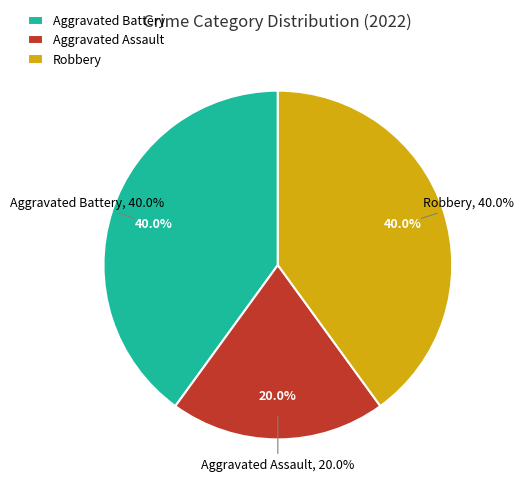

Between Aggravated Assault and Aggravated Battery, which is larger?

Aggravated Battery